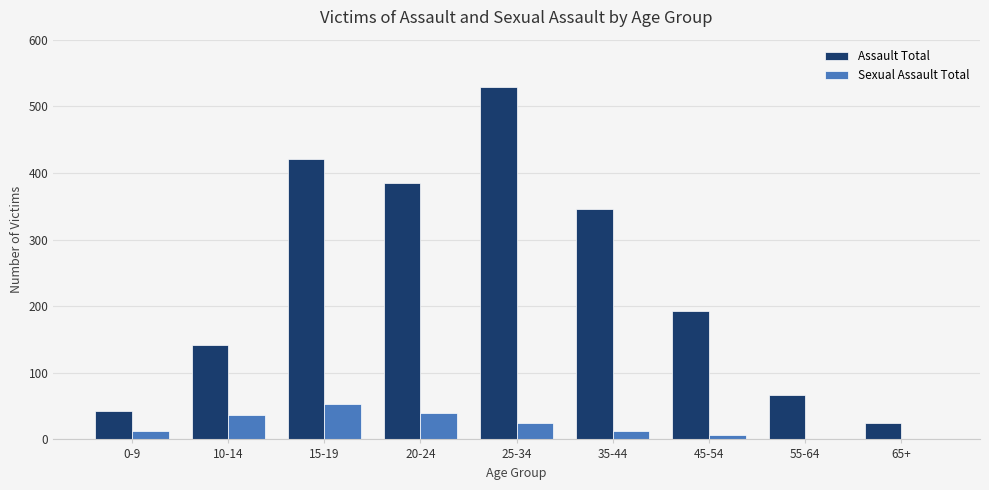

What is the sum of all Assault Total values?

2148